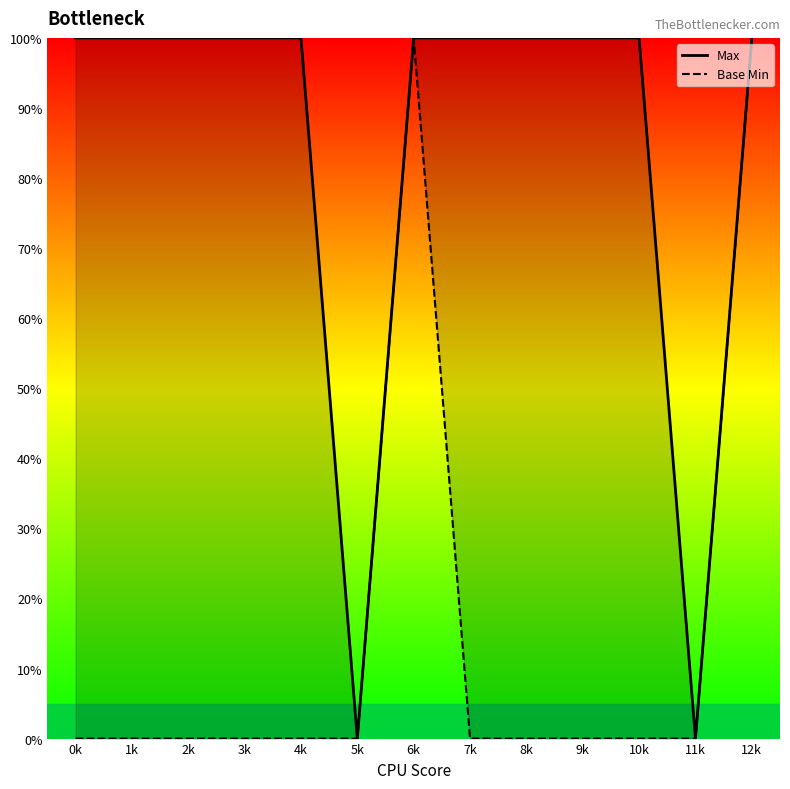

What are all the series names shown in the legend?

Max, Base Min